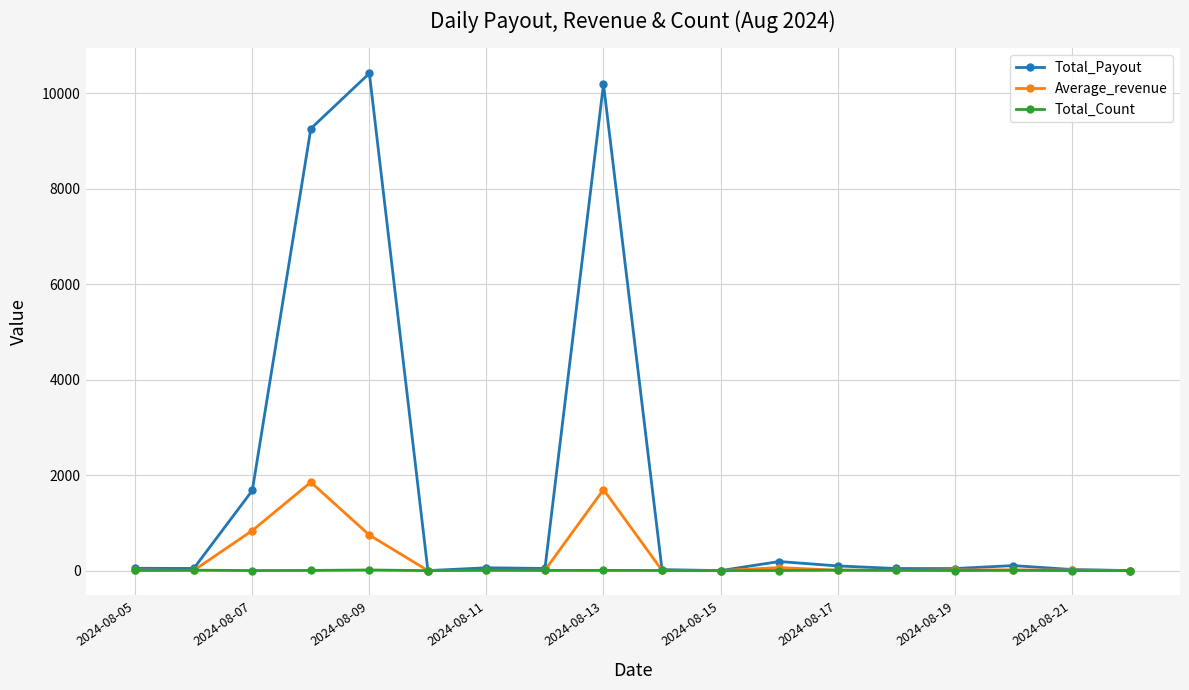

Does the chart display data point markers on the line(s)?

Yes